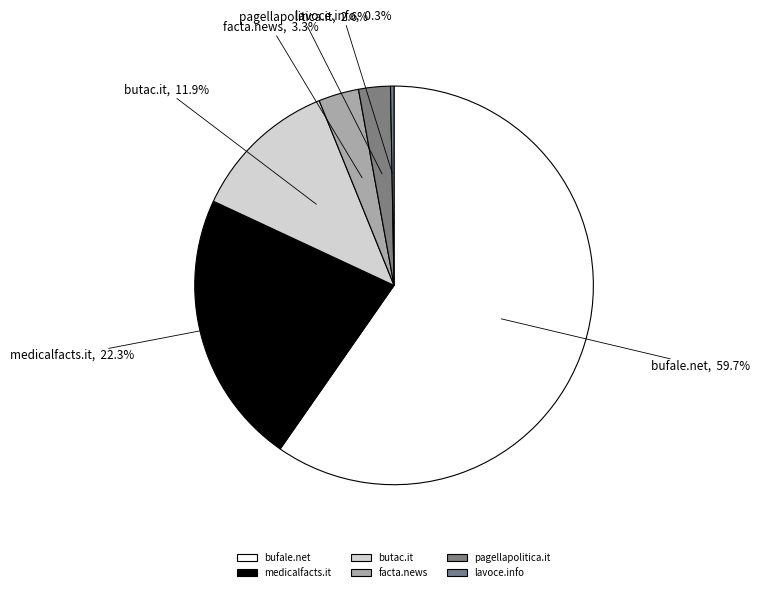

Rank the categories by value from highest to lowest.

bufale.net, medicalfacts.it, butac.it, facta.news, pagellapolitica.it, lavoce.info